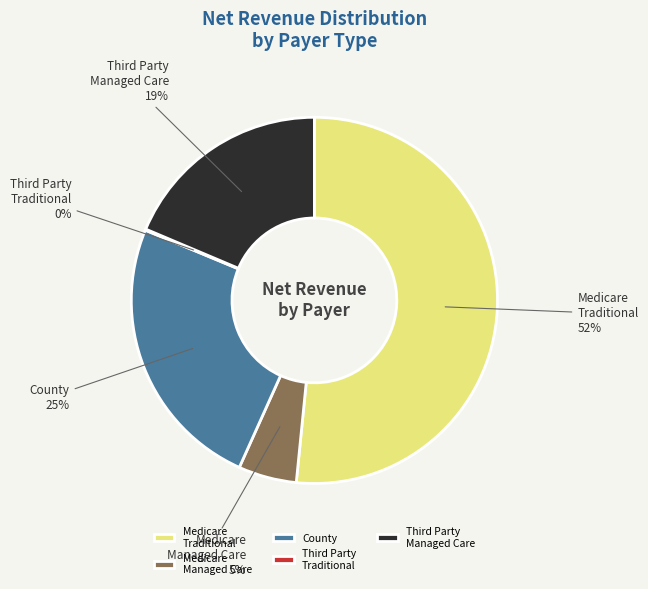

What is the majority slice?

Medicare Traditional